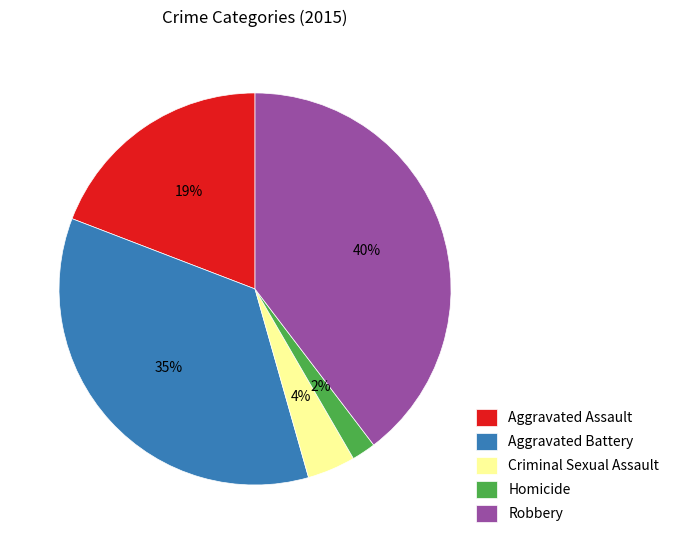

Rank the categories by value from highest to lowest.

Robbery, Aggravated Battery, Aggravated Assault, Criminal Sexual Assault, Homicide